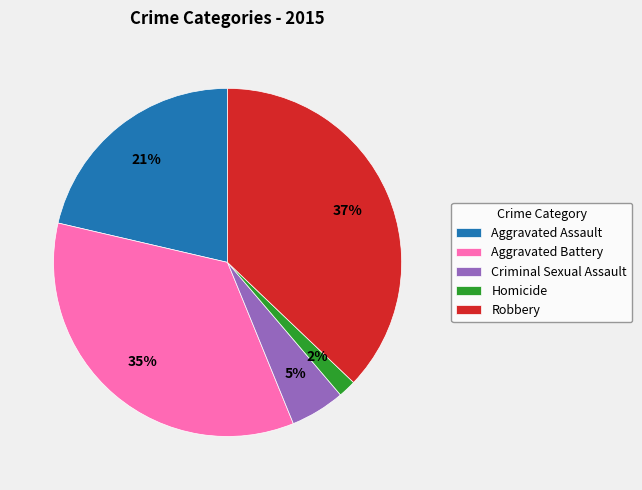

What percentage is the Homicide slice, to the nearest percent?

2%